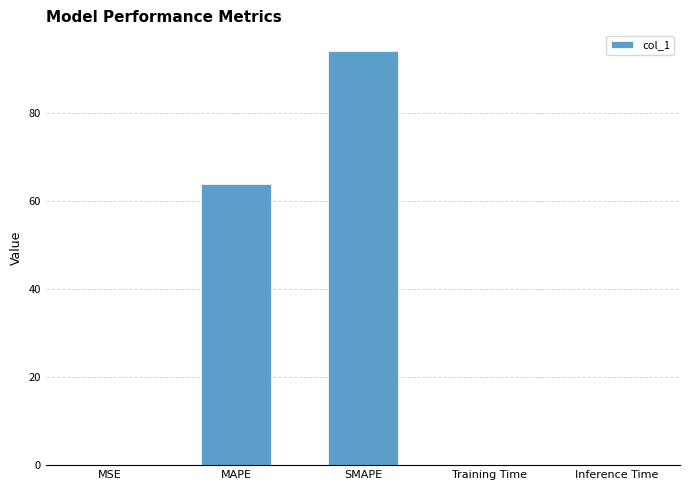

How many series are shown in this chart?

1